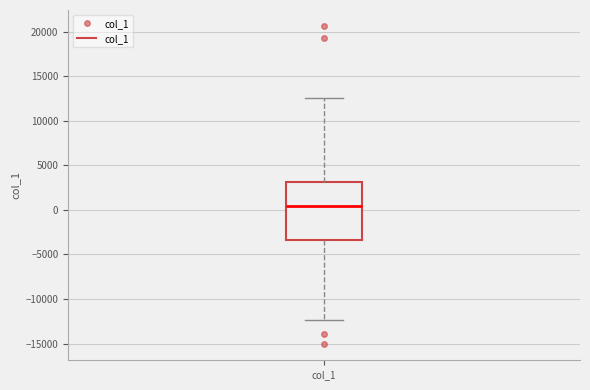

Transcribe this box plot: give where the median line is, the range the box spans, and where the two whiskers end, as read against the y-axis. The values are not printed on the chart, so give them approximately, as read against the axis.

median 500, box -3500 to 3000, whiskers -12500 to 12500